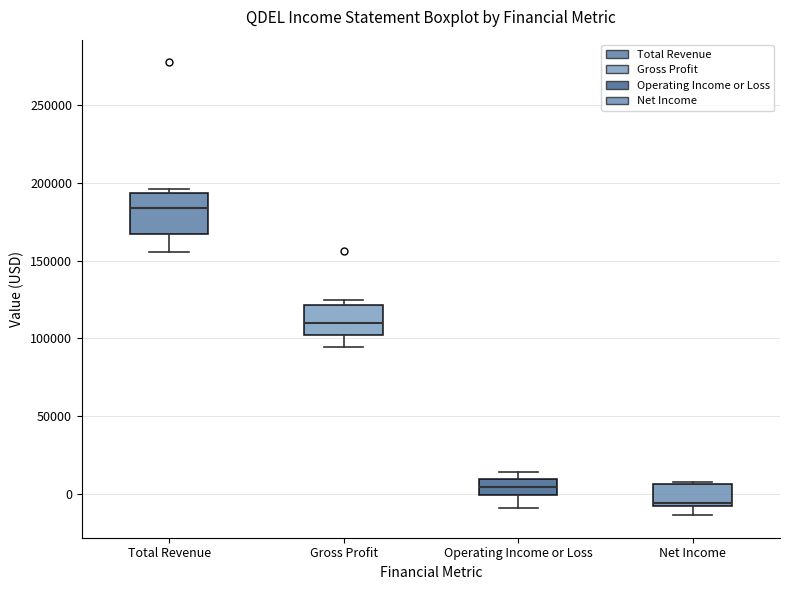

Where is the upper edge of the box for Gross Profit on the y-axis? The values are not printed on the chart, so give them approximately, as read against the axis.

120000